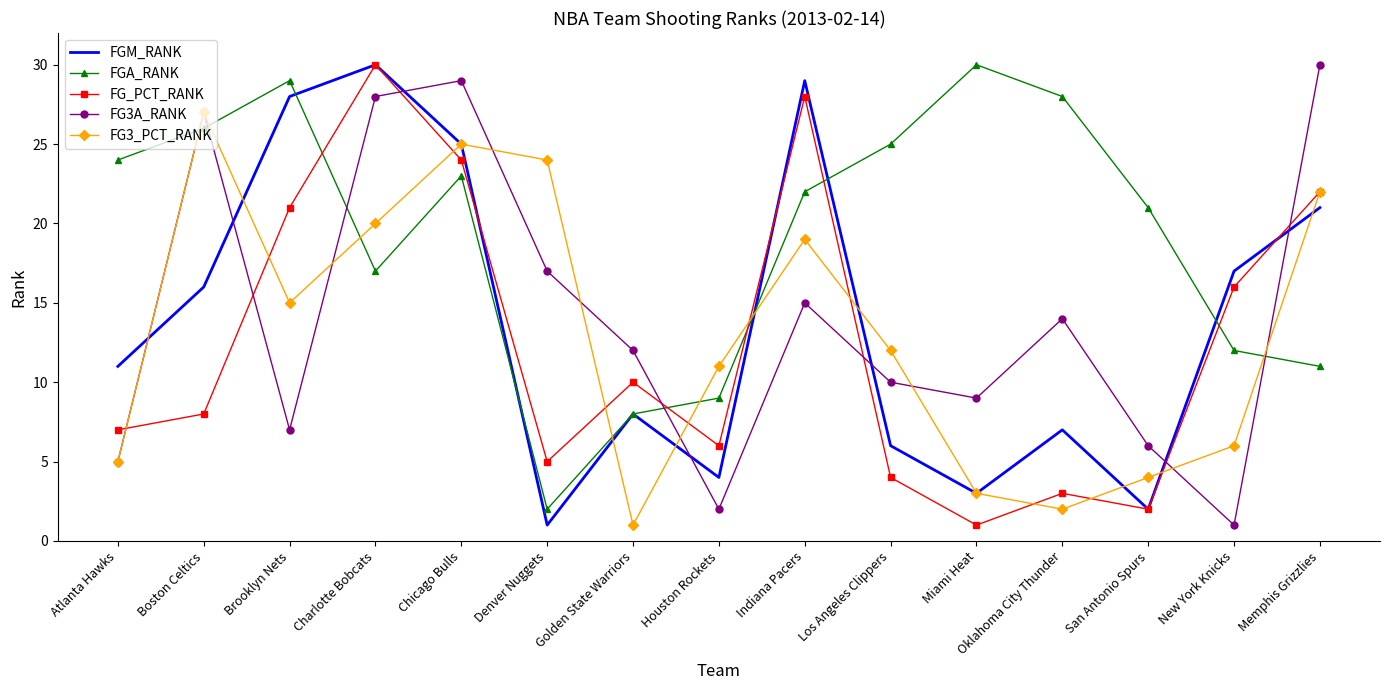

True or false: FG3_PCT_RANK has more than 2 points higher than both neighbors.

True